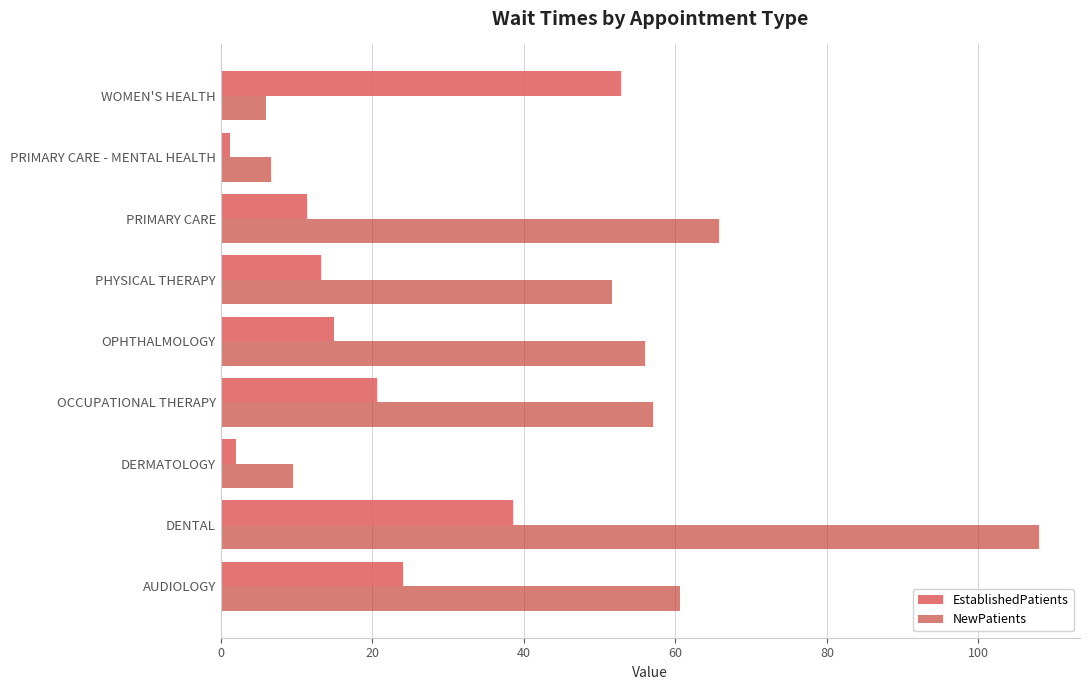

Which category has the highest value in the EstablishedPatients series?

WOMEN'S HEALTH